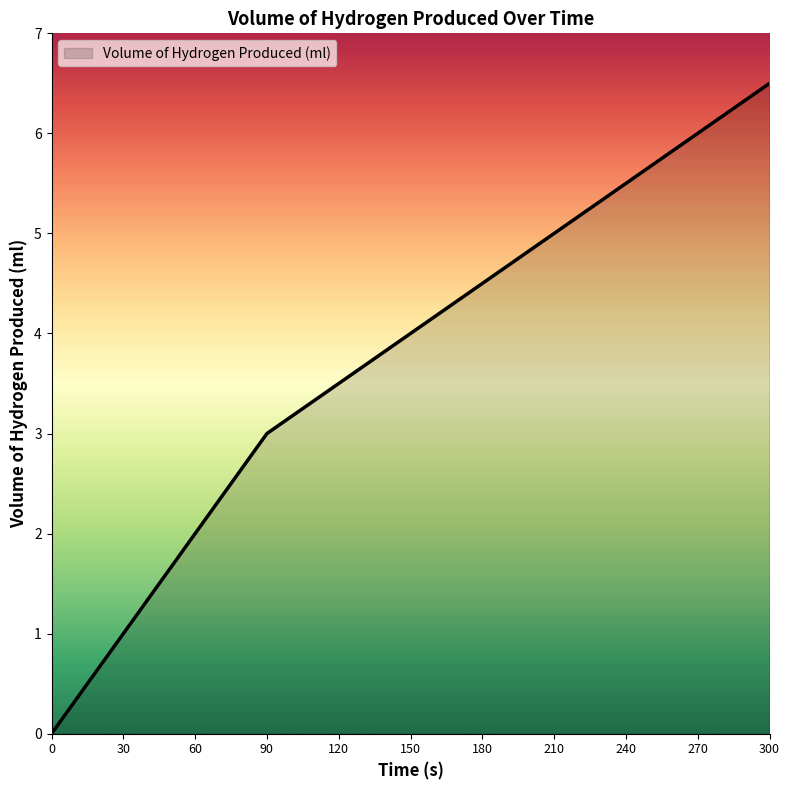

What is the approximate value at 180?

4.5